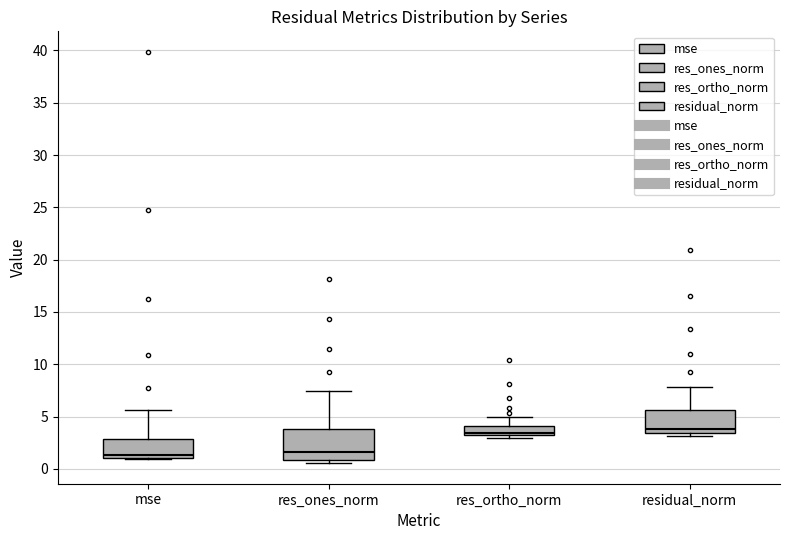

Where is the lower edge of the box for res_ones_norm on the y-axis? The values are not printed on the chart, so give them approximately, as read against the axis.

1.0